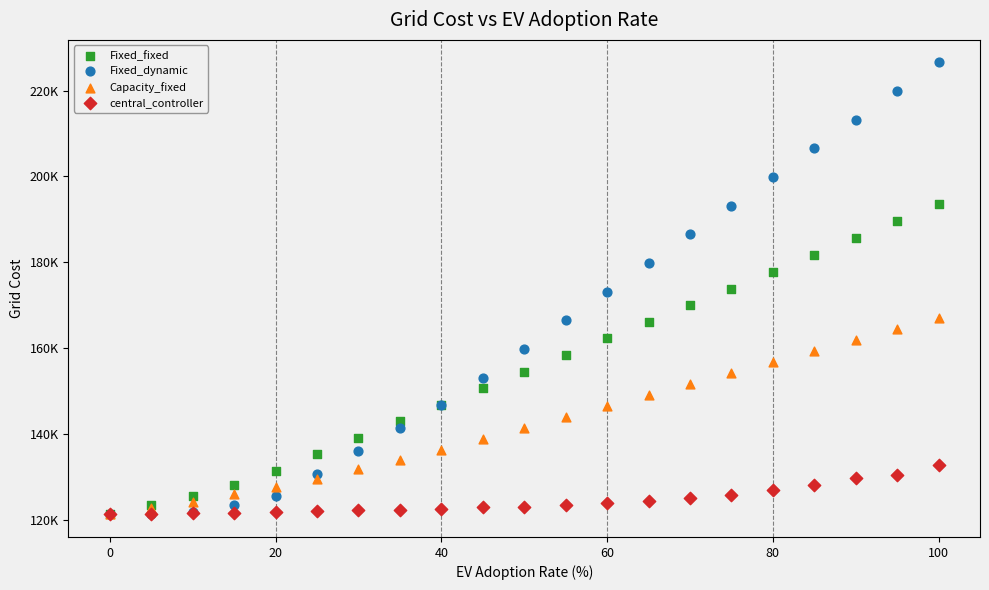

Which series reaches the maximum Y coordinate?

Fixed_dynamic